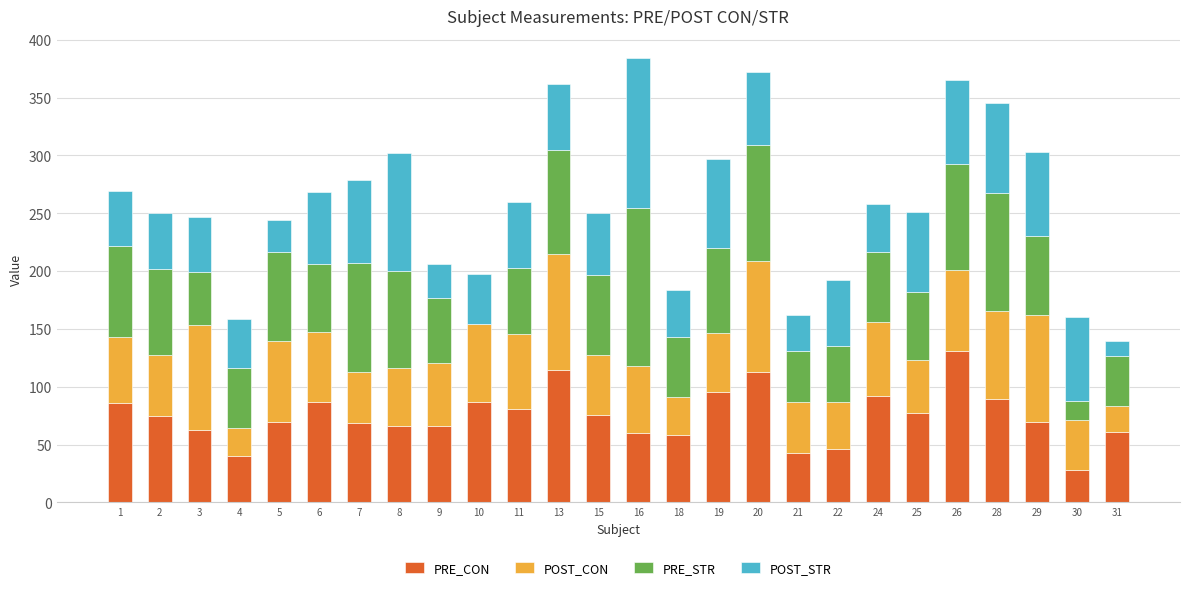

The value of PRE_CON at 20 is 112.5. True or false?

True